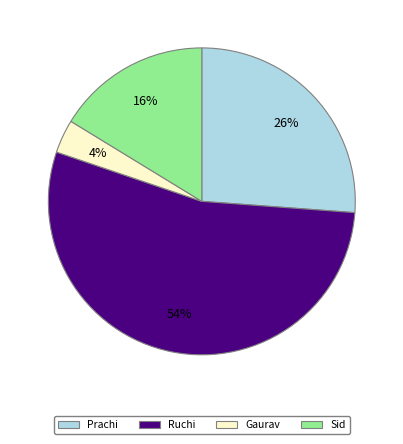

Rank the categories by value from highest to lowest.

Ruchi, Prachi, Sid, Gaurav